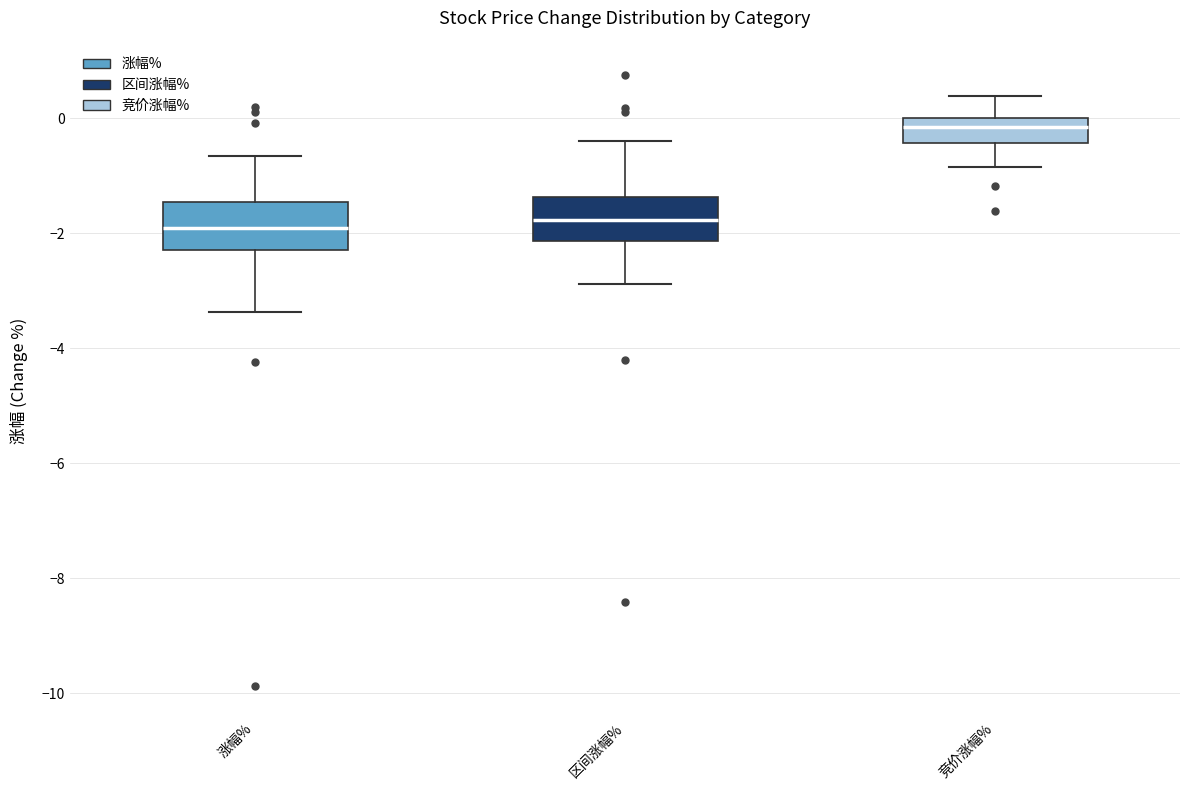

Reading left to right, read every box against the y-axis: the position of its median line, the range the box covers, and the ends of its whiskers. The values are not printed on the chart, so give them approximately, as read against the axis.

涨幅%: median -1.8, box -2.2 to -1.4, whiskers -3.4 to -0.6
区间涨幅%: median -1.8, box -2.2 to -1.4, whiskers -2.8 to -0.4
竞价涨幅%: median -0.2, box -0.4 to 0.0, whiskers -0.8 to 0.4